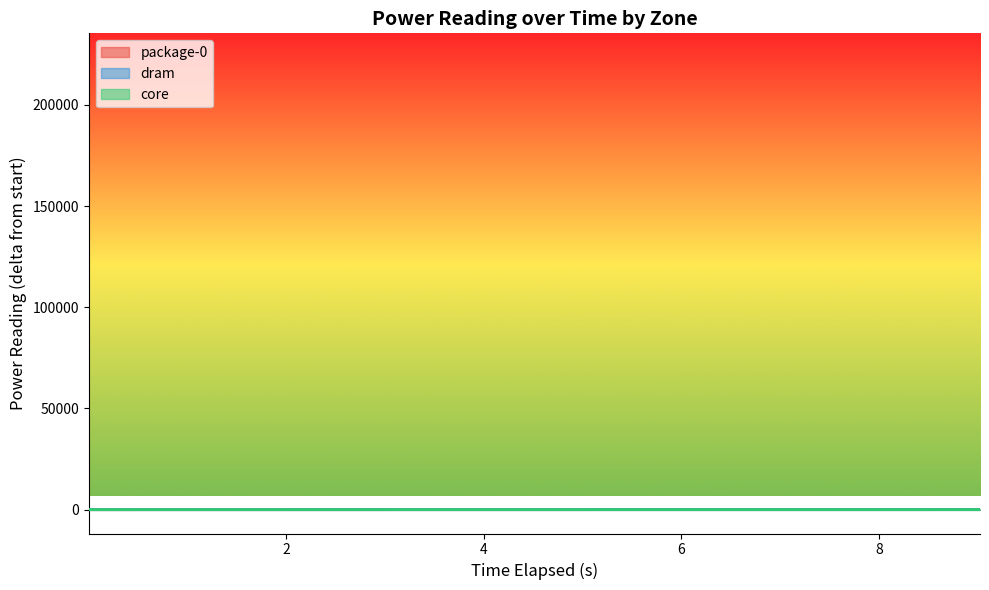

What is the maximum value for package-0?

22.8